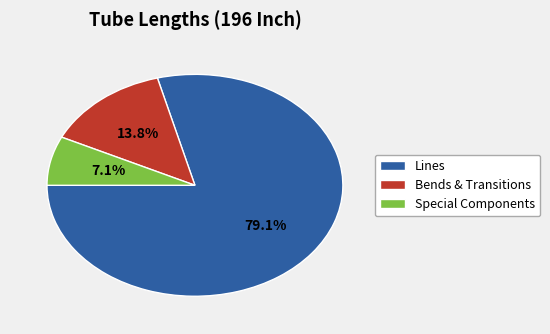

Rank the categories by value from highest to lowest.

Lines, Bends & Transitions, Special Components